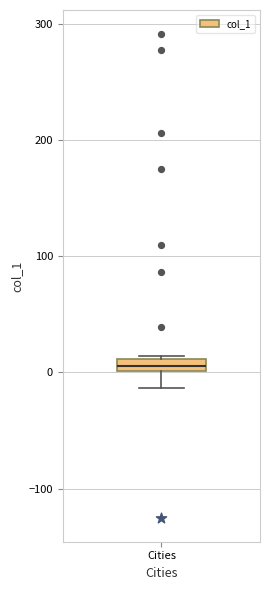

Where is the lower edge of the box for Cities on the y-axis? The values are not printed on the chart, so give them approximately, as read against the axis.

0